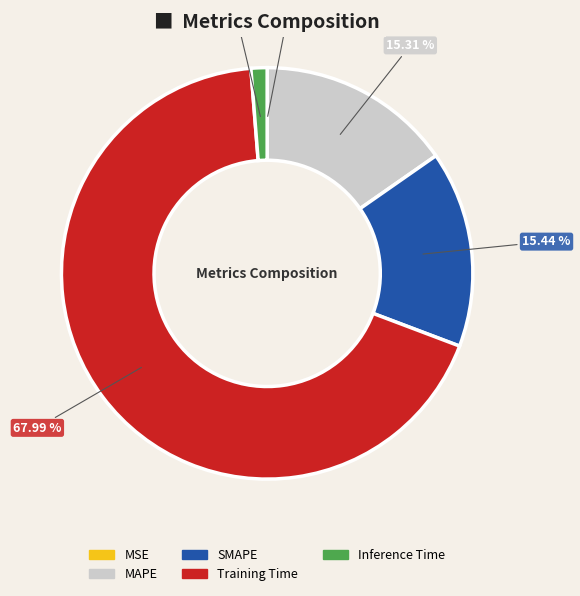

Is it true that Inference Time is 11% of the pie?

False